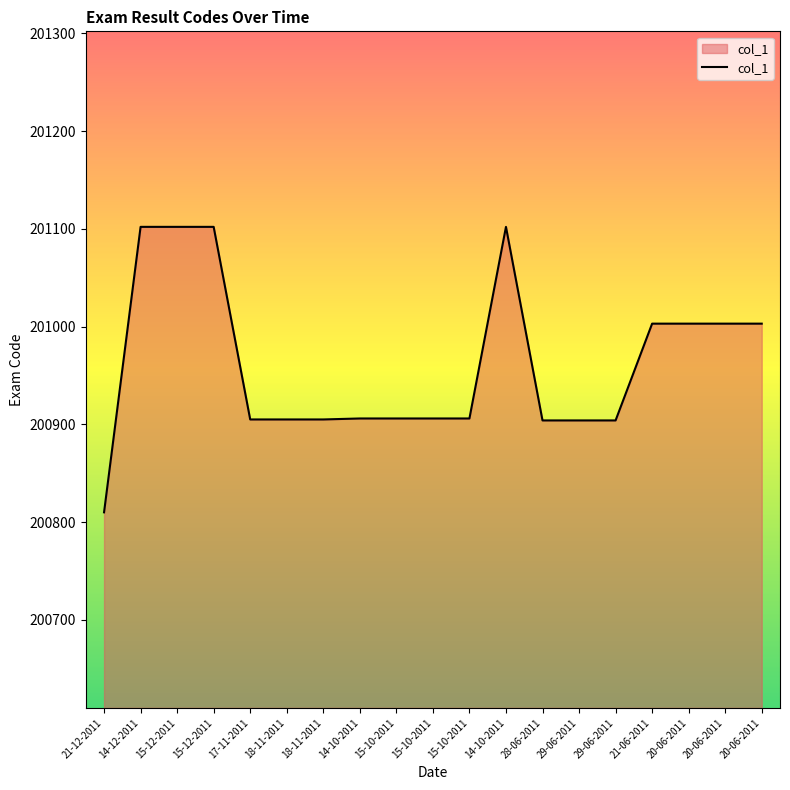

What is the greatest value displayed?

201102